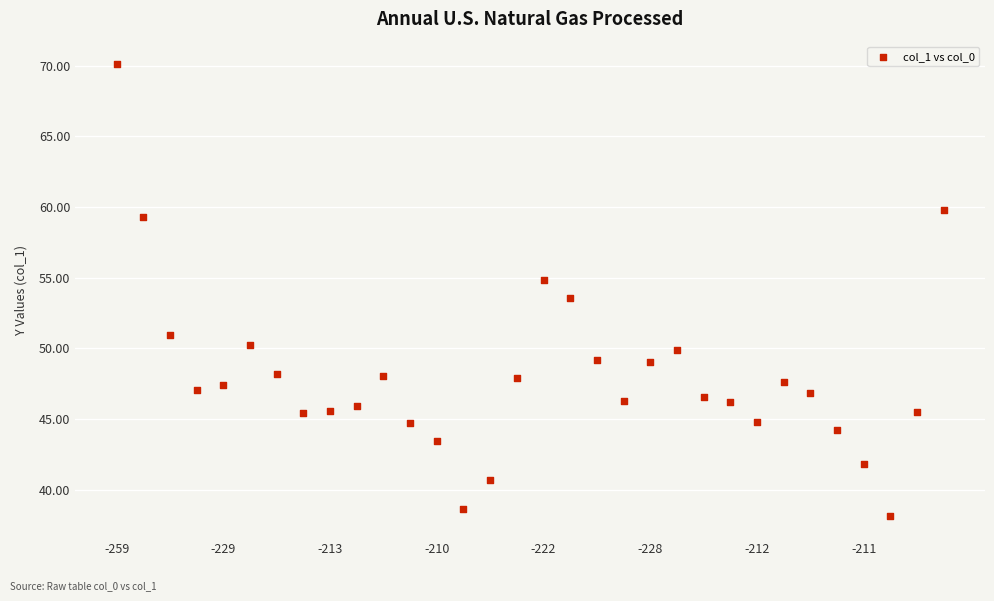

What is the range of Y values (max minus min)?

31.9